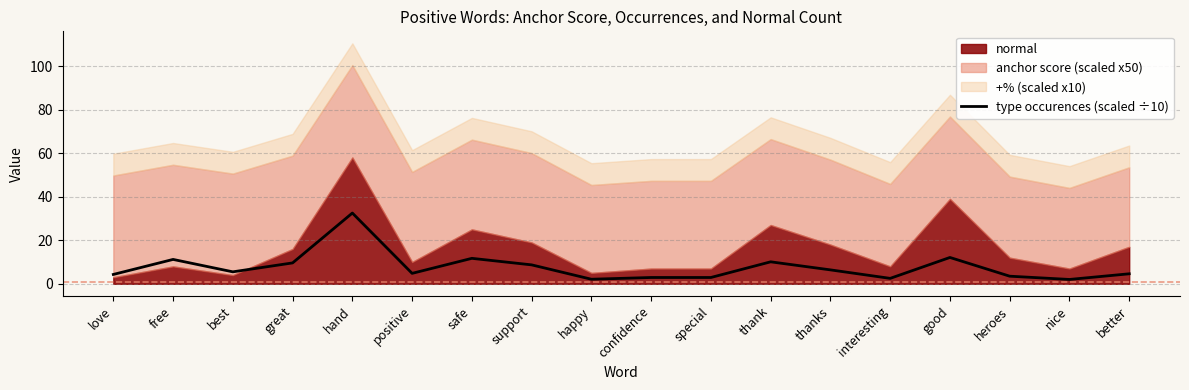

Rank the categories by value from lowest to highest.

nice, happy, interesting, confidence, special, heroes, love, better, positive, best, thanks, support, great, thank, free, safe, good, hand